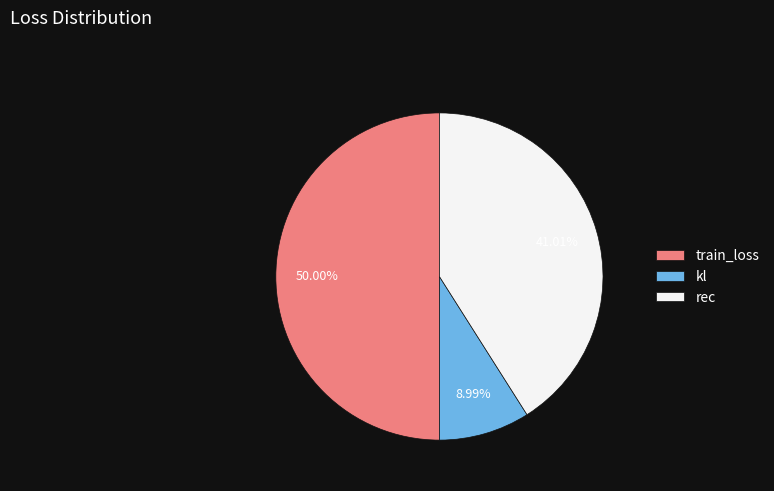

Which has a higher value, kl or train_loss?

train_loss